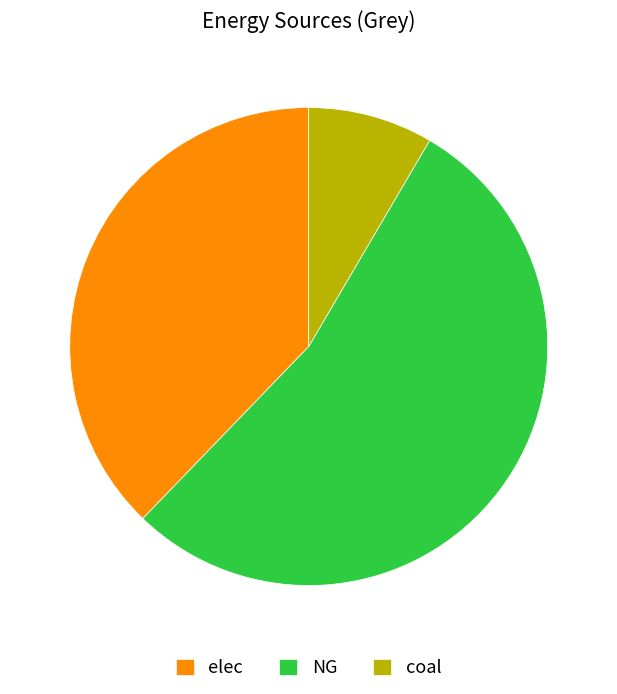

Combined, do coal and elec account for over 50%?

No